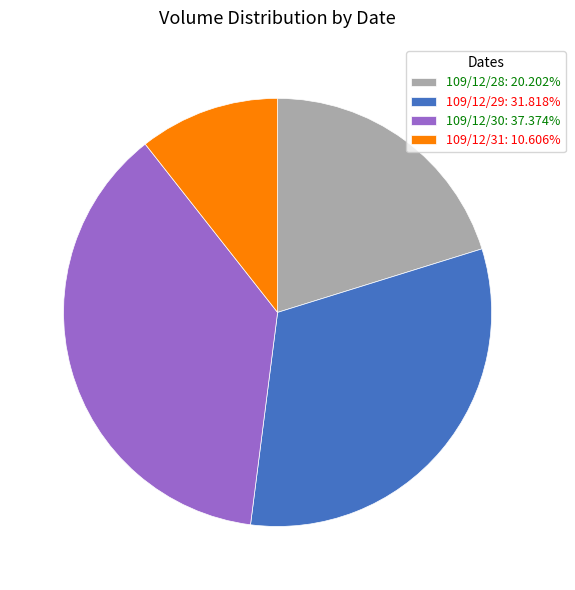

Count the number of slices in the pie.

4